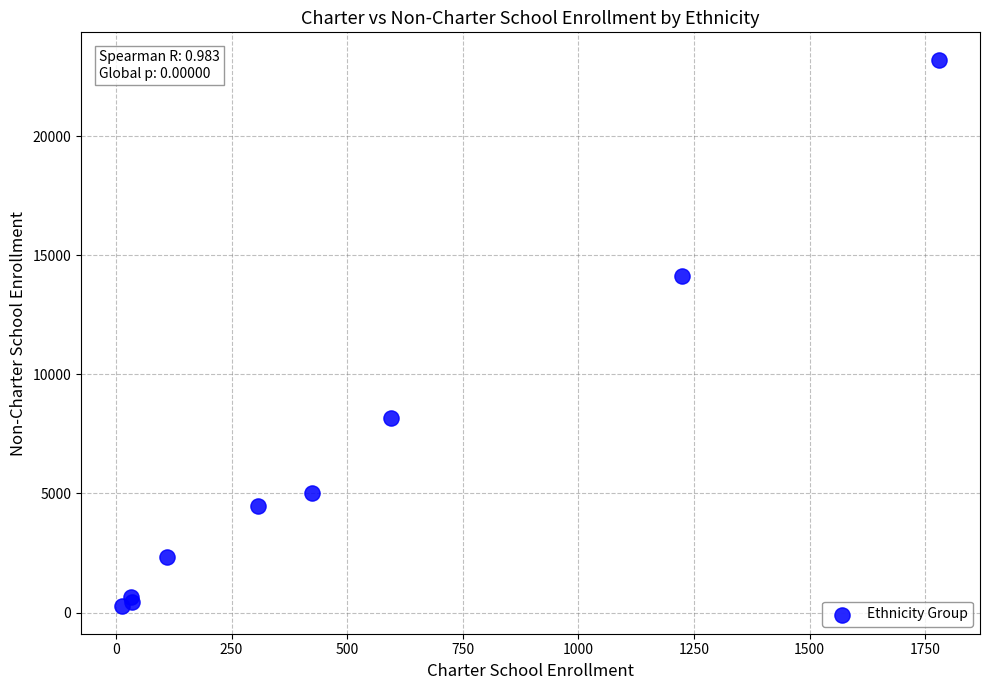

What Y value in the scatter plot is closest to 11734?

14124